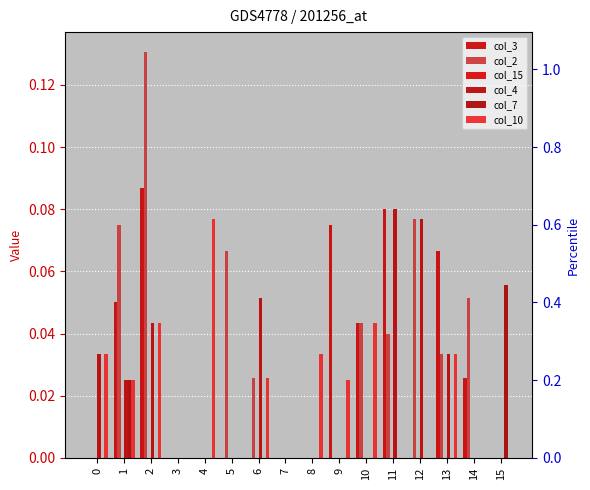

At how many categories does at least one series exceed 0?

14